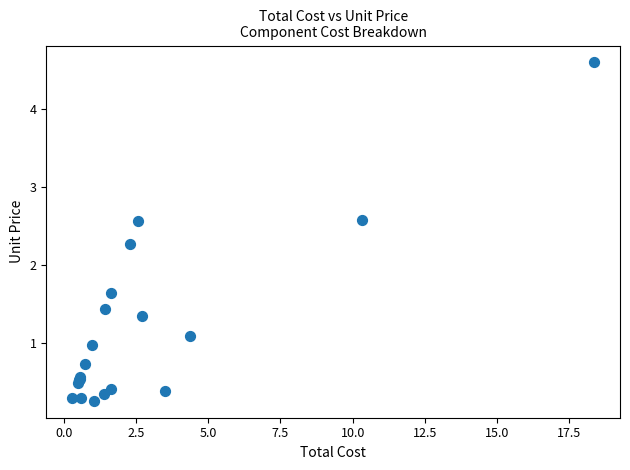

What Y value in the scatter plot is closest to 2?

2.3